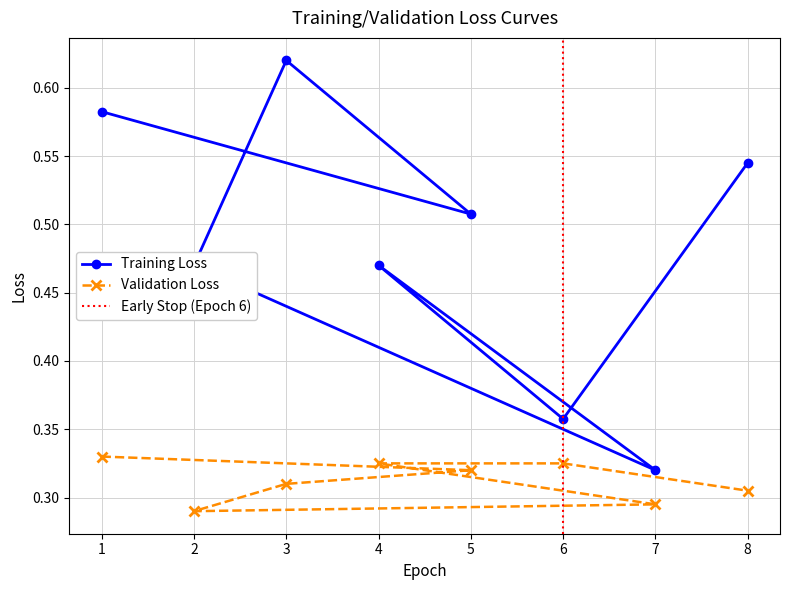

Where is Series B nearest to the value 0?

2